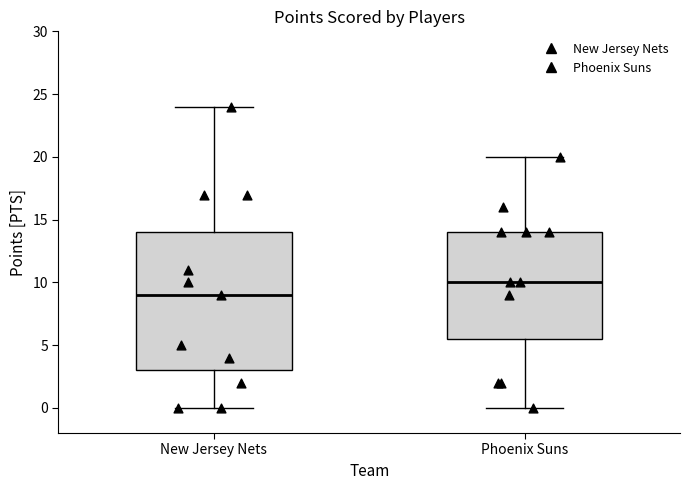

Comparing the boxes themselves (not the whiskers), which one is the tallest?

New Jersey Nets